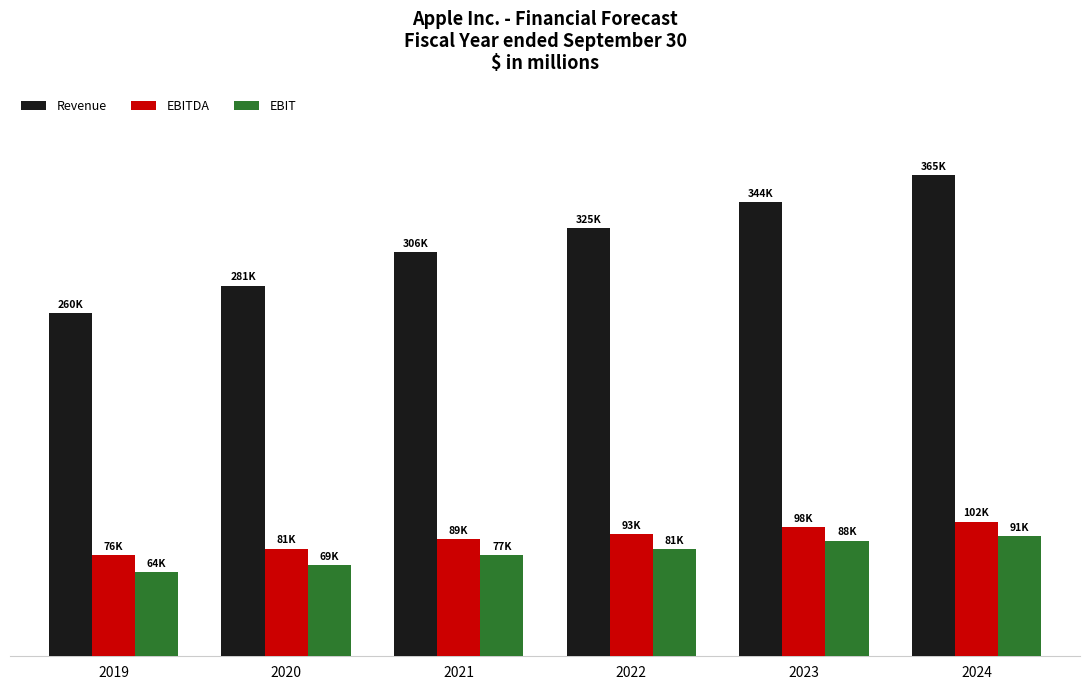

Rank the series by their maximum value, from lowest to highest.

EBIT, EBITDA, Revenue